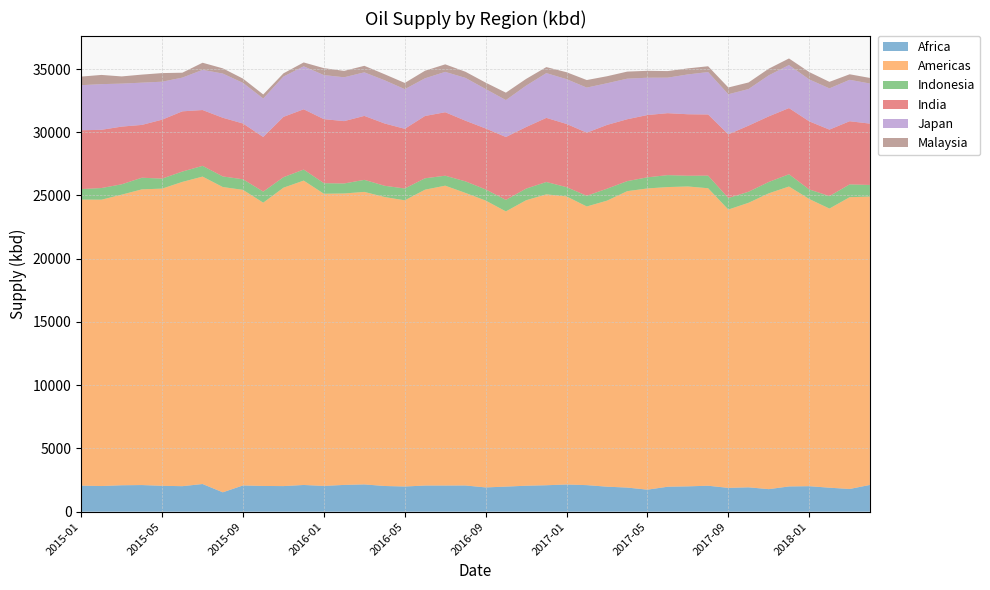

Reading left to right, transcribe all the data shown in this chart.

Africa: 2015-01=2059.4	2015-02=2025.4	2015-03=2087.4	2015-04=2103.5	2015-05=2044.1	2015-06=2014.7	2015-07=2185.8	2015-08=1530.0	2015-09=2073.2	2015-10=2031.8	2015-11=2021.4	2015-12=2109.6	2016-01=2035.3	2016-02=2114.7	2016-03=2154.2	2016-04=2029.5	2016-05=1988.7	2016-06=2065.2	2016-07=2065.2	2016-08=2069.7	2016-09=1915.7	2016-10=1980.3	2016-11=2049.4	2016-12=2088.8	2017-01=2148.1	2017-02=2097.0	2017-03=1974.9	2017-04=1904.1	2017-05=1739.0	2017-06=1970.9	2017-07=2000.7	2017-08=2049.7	2017-09=1880.4	2017-10=1923.8	2017-11=1780.0	2017-12=1993.2	2018-01=2014.0	2018-02=1894.0	2018-03=1793.6	2018-04=2112.6
Americas: 2015-01=22618.2	2015-02=22641.1	2015-03=22977.9	2015-04=23381.2	2015-05=23498.6	2015-06=24058.9	2015-07=24308.3	2015-08=24137.9	2015-09=23370.3	2015-10=22399.7	2015-11=23592.9	2015-12=24067.3	2016-01=23101.5	2016-02=23043.7	2016-03=23129.3	2016-04=22848.5	2016-05=22628.9	2016-06=23393.1	2016-07=23709.7	2016-08=23132.5	2016-09=22681.6	2016-10=21760.5	2016-11=22573.5	2016-12=22999.7	2017-01=22776.8	2017-02=22033.7	2017-03=22615.5	2017-04=23436.7	2017-05=23817.1	2017-06=23694.2	2017-07=23711.6	2017-08=23522.6	2017-09=22006.0	2017-10=22498.2	2017-11=23389.9	2017-12=23715.6	2018-01=22707.8	2018-02=22071.6	2018-03=23071.9	2018-04=22799.8
Indonesia: 2015-01=826.9	2015-02=922.2	2015-03=818.4	2015-04=919.6	2015-05=792.1	2015-06=819.2	2015-07=848.4	2015-08=838.3	2015-09=837.2	2015-10=874.5	2015-11=830.9	2015-12=873.3	2016-01=835.7	2016-02=791.4	2016-03=953.0	2016-04=890.2	2016-05=935.3	2016-06=901.3	2016-07=789.0	2016-08=913.8	2016-09=881.6	2016-10=910.6	2016-11=920.5	2016-12=977.8	2017-01=733.5	2017-02=845.7	2017-03=944.9	2017-04=794.2	2017-05=880.0	2017-06=944.5	2017-07=848.8	2017-08=997.4	2017-09=914.2	2017-10=872.6	2017-11=898.8	2017-12=968.3	2018-01=756.5	2018-02=984.7	2018-03=1011.8	2018-04=919.3
India: 2015-01=4652.0	2015-02=4603.4	2015-03=4562.6	2015-04=4175.7	2015-05=4659.3	2015-06=4760.4	2015-07=4413.7	2015-08=4639.0	2015-09=4409.9	2015-10=4317.2	2015-11=4770.6	2015-12=4765.2	2016-01=5064.0	2016-02=4929.9	2016-03=5056.0	2016-04=4925.3	2016-05=4718.9	2016-06=4926.5	2016-07=5018.2	2016-08=4796.7	2016-09=4817.8	2016-10=4972.1	2016-11=4867.9	2016-12=5069.8	2017-01=4997.7	2017-02=4989.6	2017-03=5043.3	2017-04=4893.2	2017-05=4924.4	2017-06=4898.6	2017-07=4861.3	2017-08=4834.9	2017-09=5030.3	2017-10=5227.5	2017-11=5187.2	2017-12=5232.5	2018-01=5384.0	2018-02=5256.8	2018-03=4994.0	2018-04=4850.7
Japan: 2015-01=3565.3	2015-02=3611.8	2015-03=3399.6	2015-04=3341.4	2015-05=3003.0	2015-06=2667.6	2015-07=3176.3	2015-08=3495.4	2015-09=3210.6	2015-10=3042.6	2015-11=3187.7	2015-12=3399.7	2016-01=3481.9	2016-02=3467.2	2016-03=3444.1	2016-04=3417.1	2016-05=3135.0	2016-06=2979.9	2016-07=3192.0	2016-08=3385.8	2016-09=3119.6	2016-10=2920.9	2016-11=3273.8	2016-12=3540.1	2017-01=3541.3	2017-02=3564.3	2017-03=3295.8	2017-04=3208.8	2017-05=2950.9	2017-06=2807.8	2017-07=3149.8	2017-08=3355.4	2017-09=3173.1	2017-10=2893.7	2017-11=3244.5	2017-12=3403.1	2018-01=3314.5	2018-02=3261.8	2018-03=3276.4	2018-04=3170.6
Malaysia: 2015-01=679.9	2015-02=728.5	2015-03=568.1	2015-04=636.5	2015-05=680.7	2015-06=387.0	2015-07=563.9	2015-08=411.9	2015-09=337.1	2015-10=320.4	2015-11=253.7	2015-12=304.3	2016-01=549.5	2016-02=504.9	2016-03=516.0	2016-04=475.9	2016-05=492.2	2016-06=597.1	2016-07=594.9	2016-08=484.9	2016-09=507.0	2016-10=586.3	2016-11=532.2	2016-12=475.8	2017-01=548.4	2017-02=598.0	2017-03=553.5	2017-04=557.6	2017-05=546.4	2017-06=520.2	2017-07=476.9	2017-08=457.9	2017-09=535.4	2017-10=520.3	2017-11=526.3	2017-12=521.6	2018-01=582.7	2018-02=516.1	2018-03=435.2	2018-04=441.9